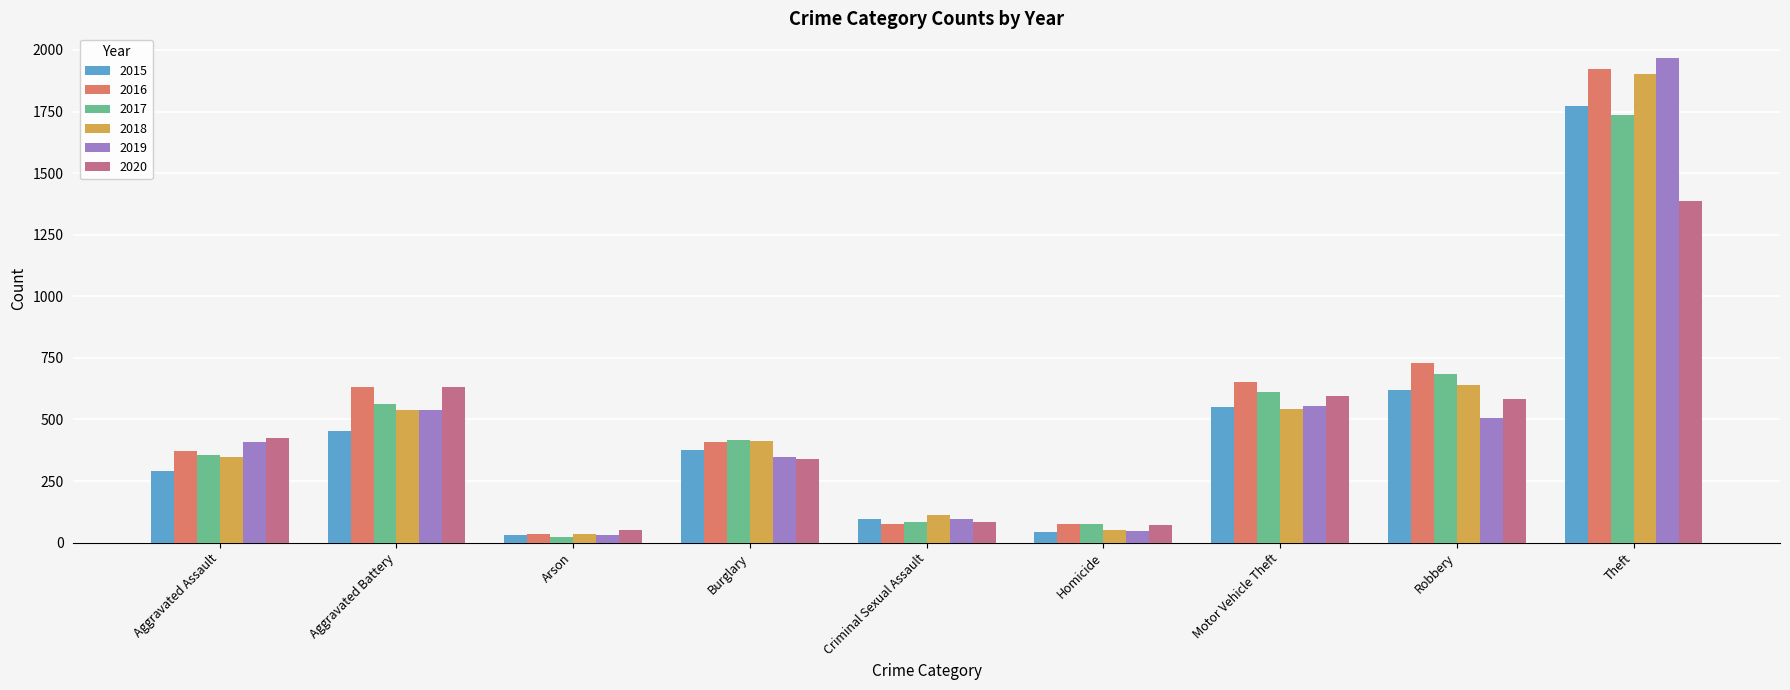

How many bars are there in total?

54